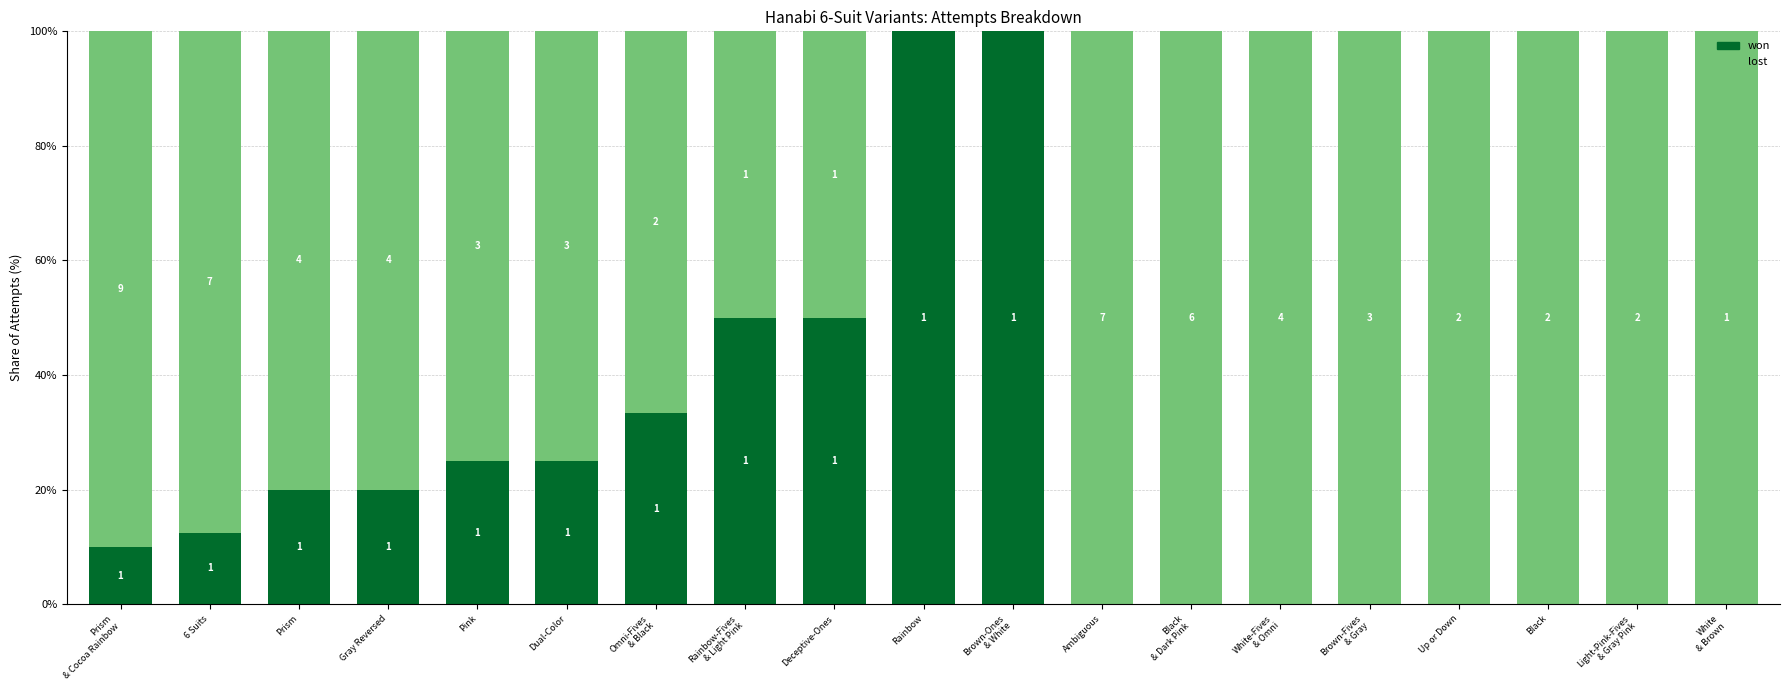

Is it true that won equals -30.5 at Black?

False